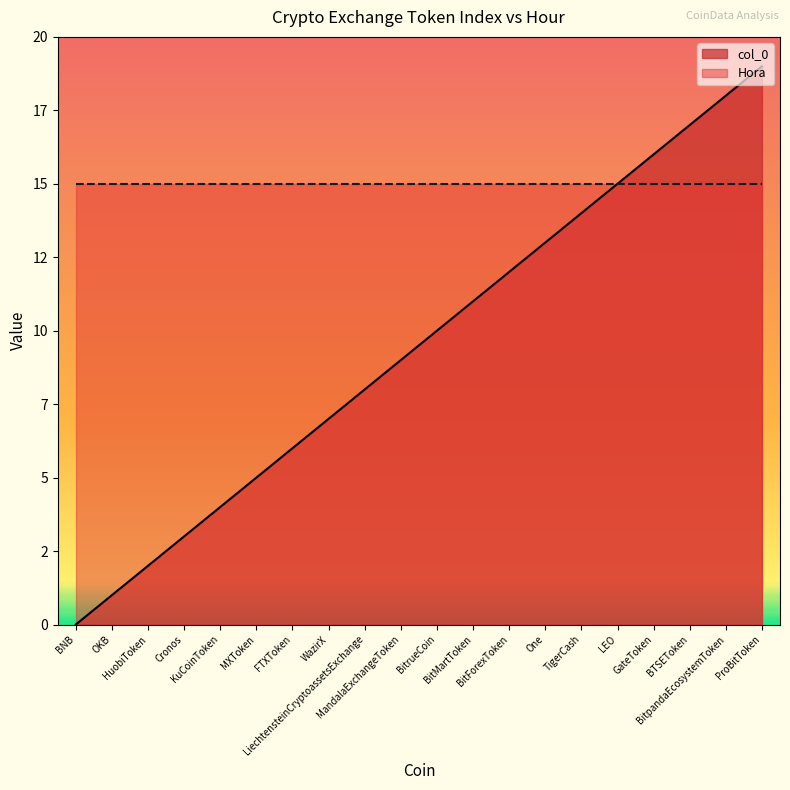

Reading left to right, extract all data points from this chart.

0	1	2	3	4	5	6	7	8	9	10	11	12	13	14	15	16	17	18	19